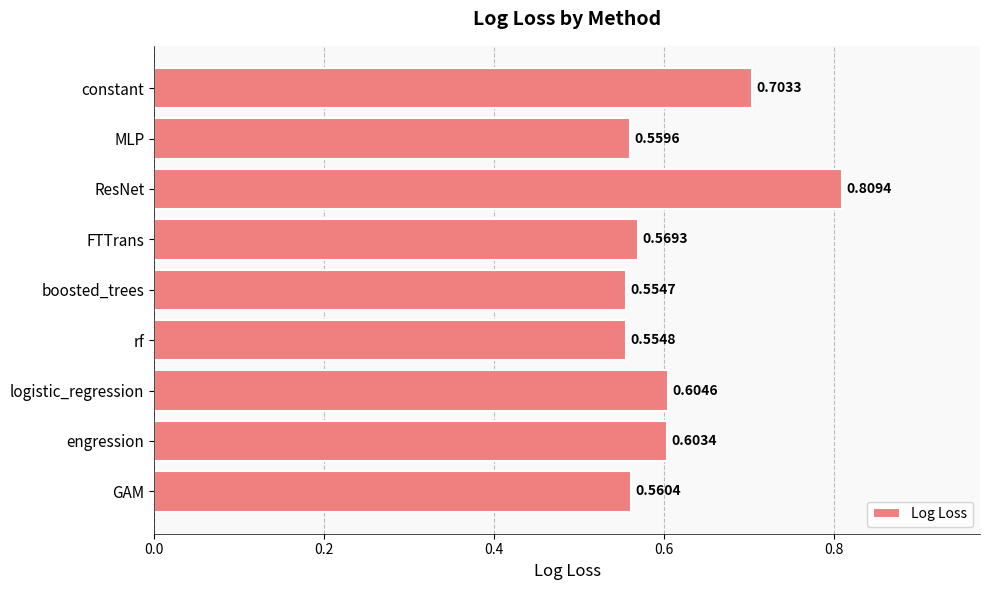

List the labels in order of value, largest first.

ResNet, constant, logistic_regression, engression, FTTrans, GAM, MLP, rf, boosted_trees